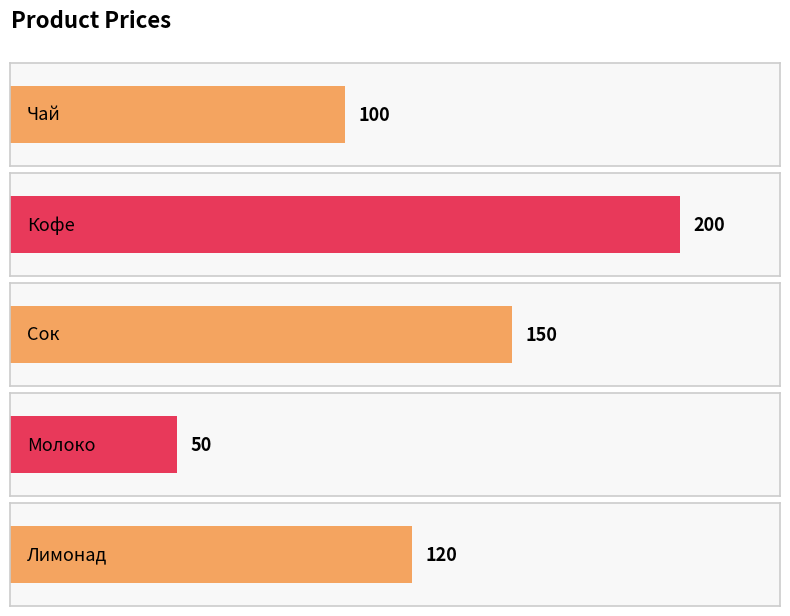

How many values are between 100 and 150?

3